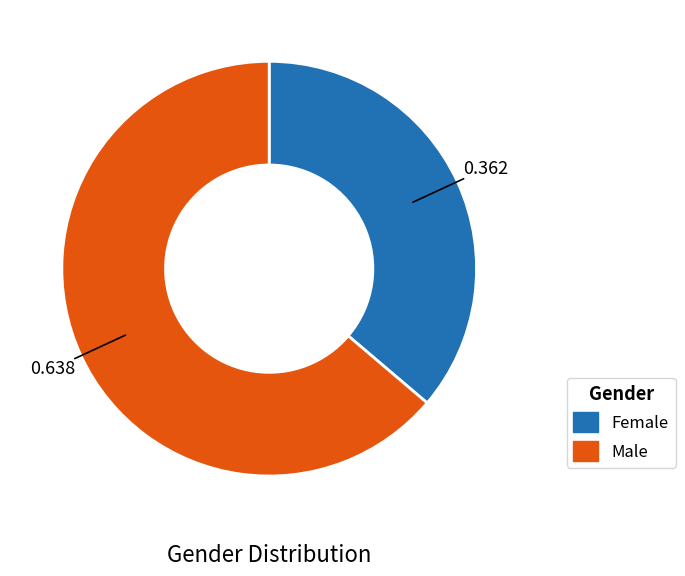

Is it true that Female is 50% of the pie?

False